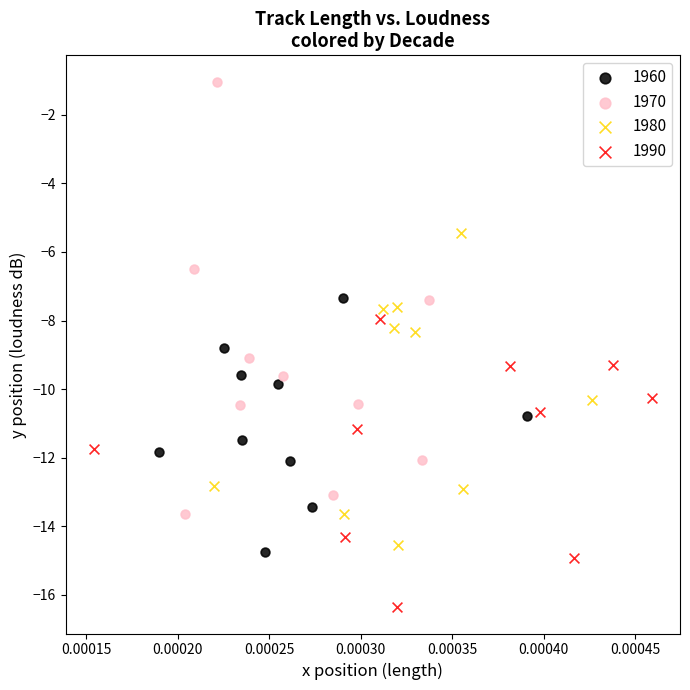

Which series contains the lowest Y value?

1990